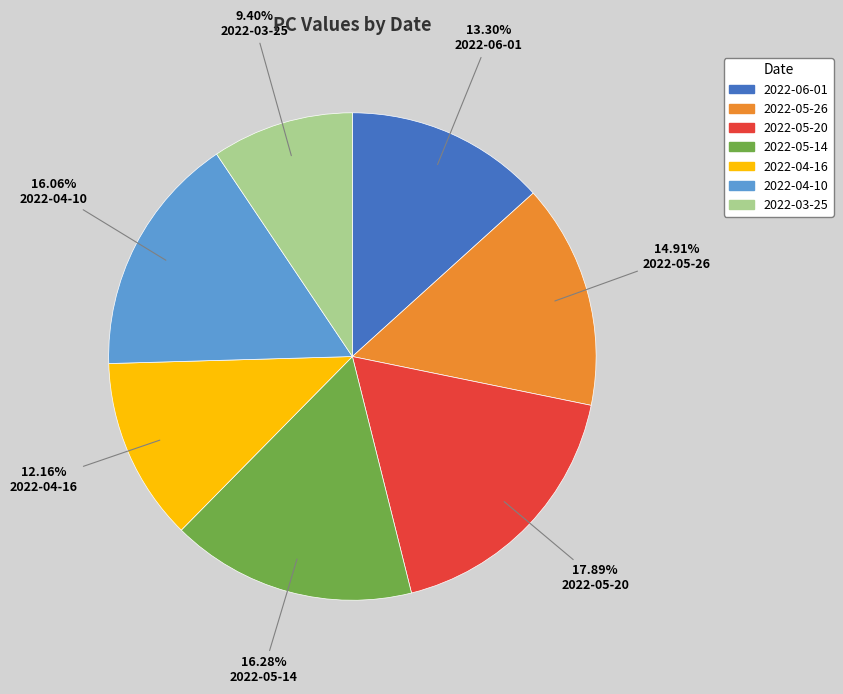

How many segments does this pie chart have?

7